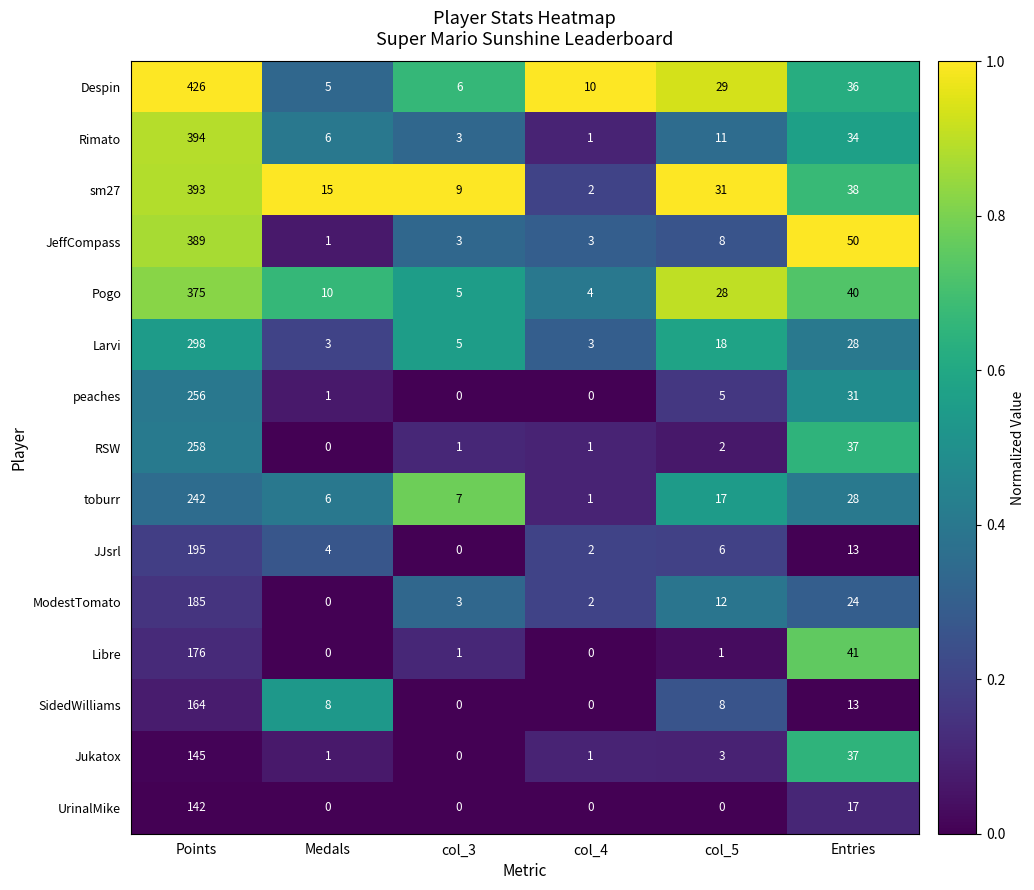

At how many categories does at least one series exceed 0?

6